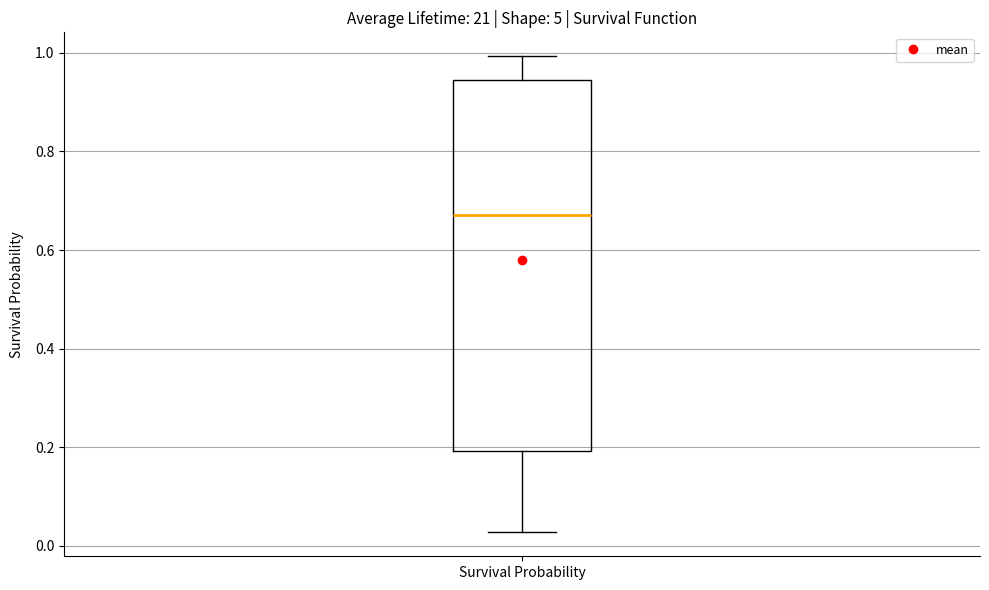

Transcribe this box plot: give where the median line is, the range the box spans, and where the two whiskers end, as read against the y-axis. The values are not printed on the chart, so give them approximately, as read against the axis.

median 0.68, box 0.20 to 0.94, whiskers 0.02 to 1.00